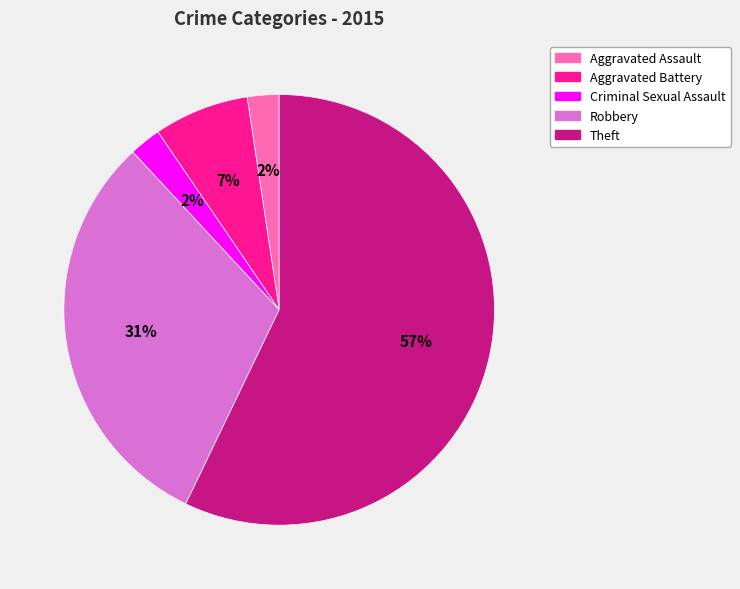

Is it true that Criminal Sexual Assault is 2% of the pie?

True